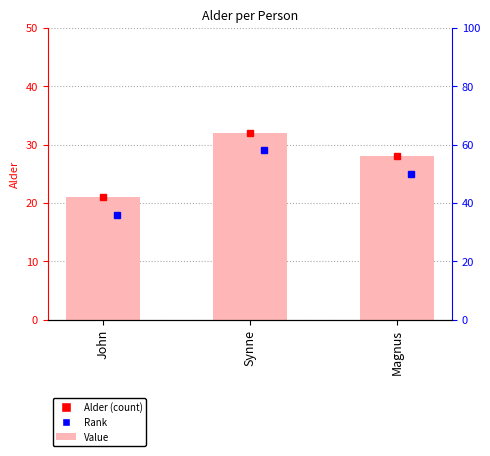

Reading right to left, list all the values displayed in this chart.

28	32	21